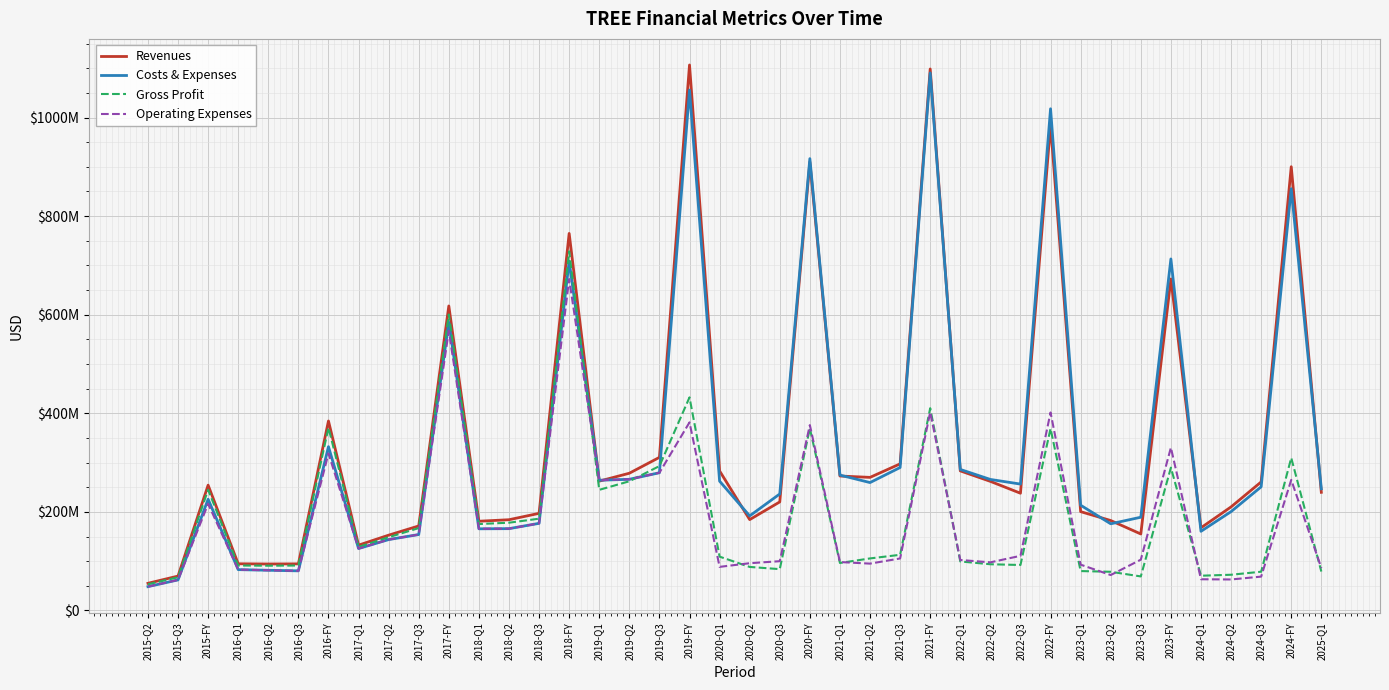

True or false: Operating Expenses has a value of 29731024 at 2024-Q1.

False